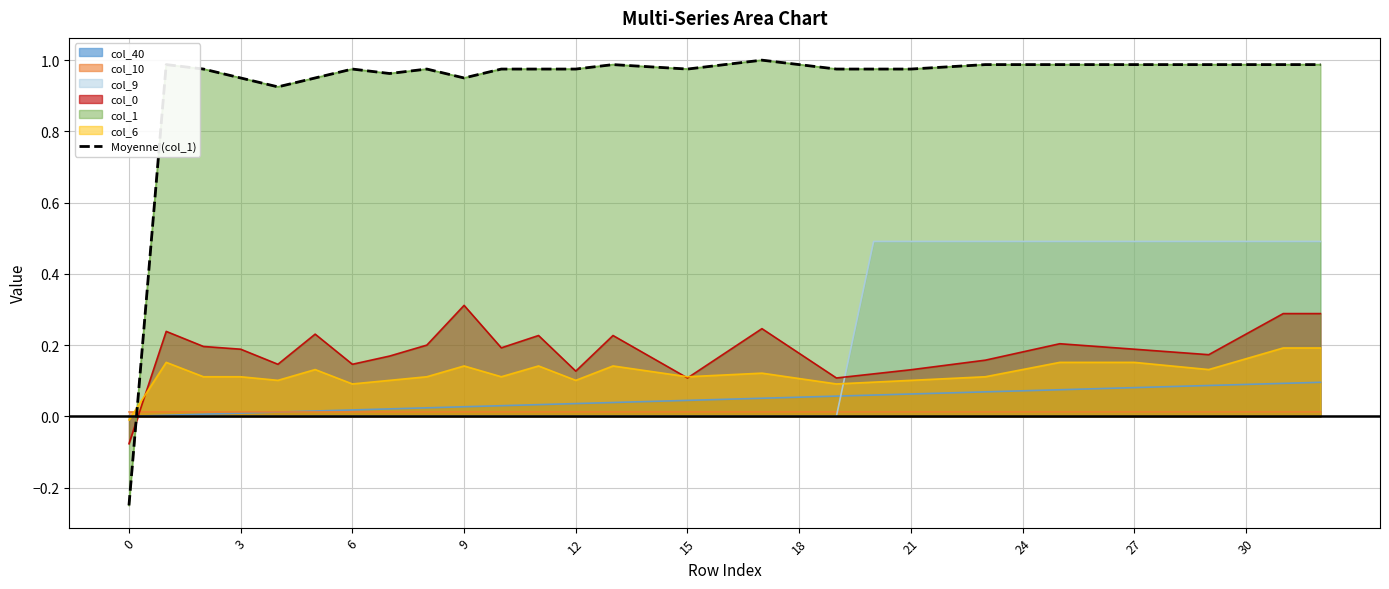

What is the value of the 2nd point from the left?

1.0